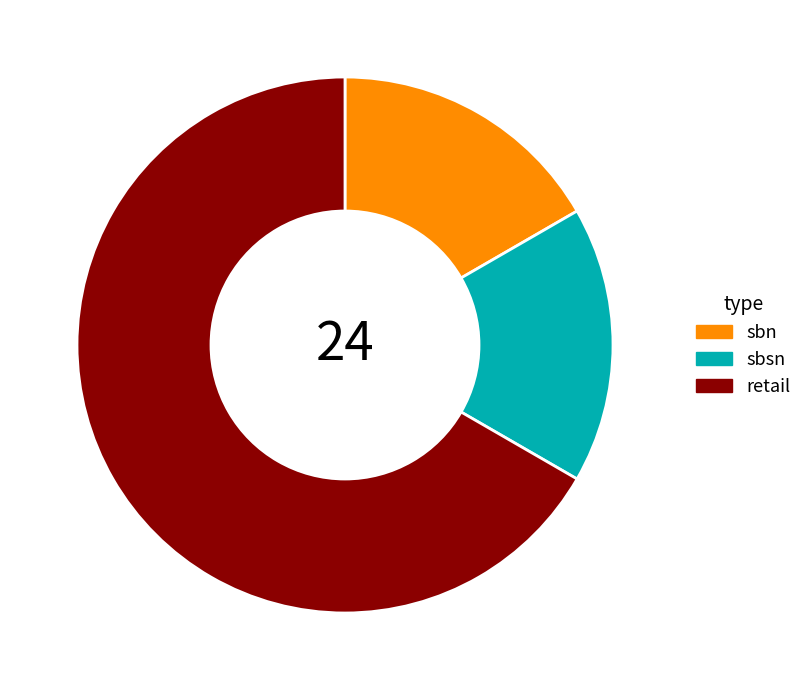

Do retail and sbn together represent more than half of the pie?

Yes